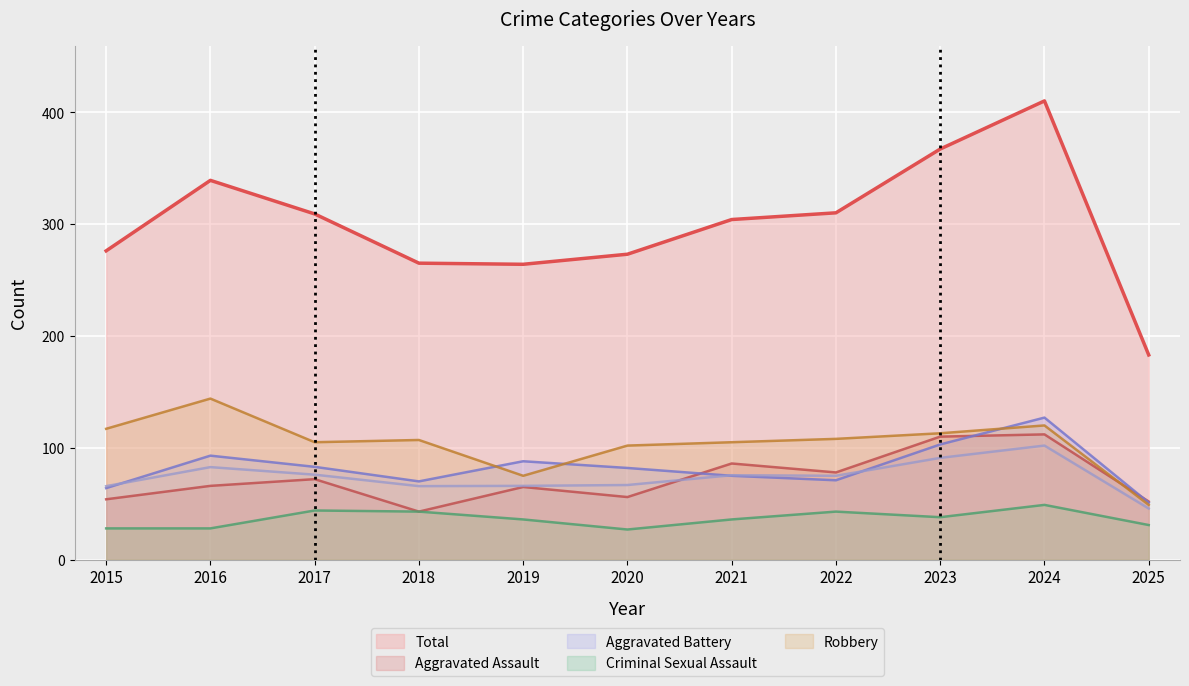

What is the value of the Aggravated Battery point at the 5th from the left?

88